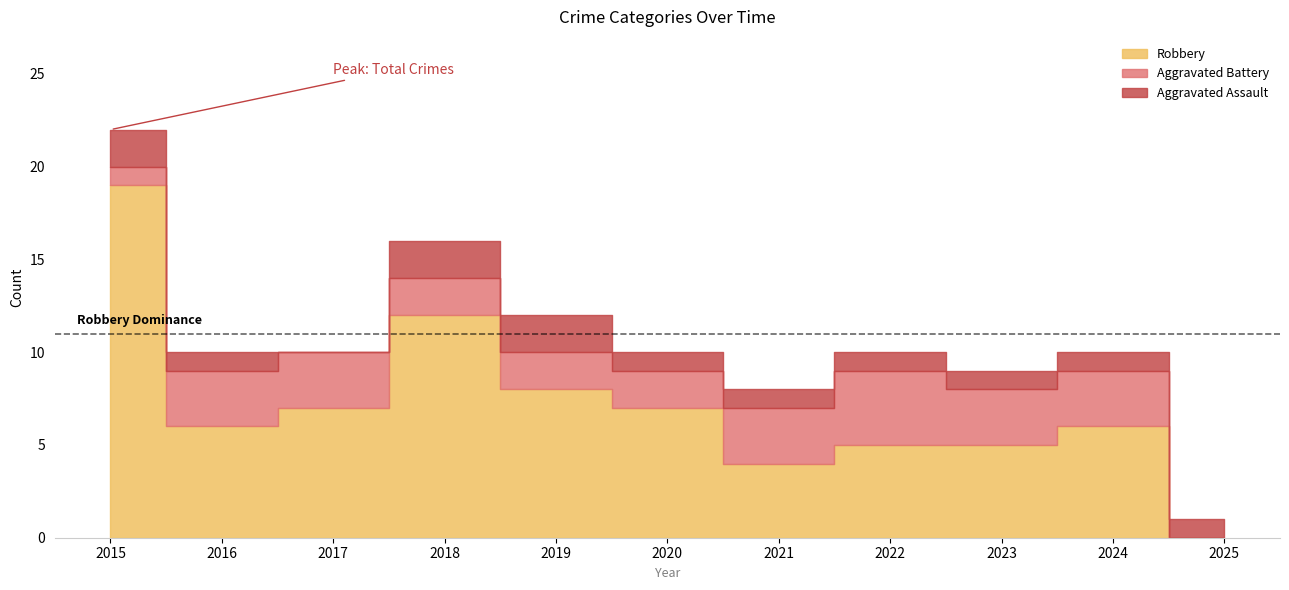

The value of Aggravated Assault at 2022 is 1. True or false?

True